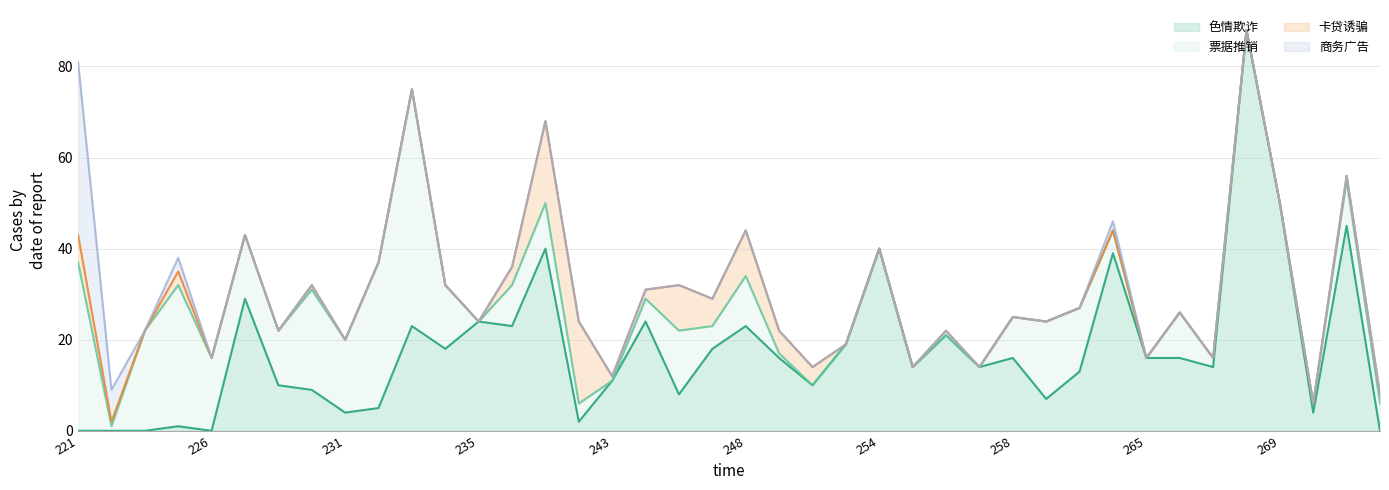

What are all the series names shown in the legend?

色情欺诈, 票据推销, 卡贷诱骗, 商务广告